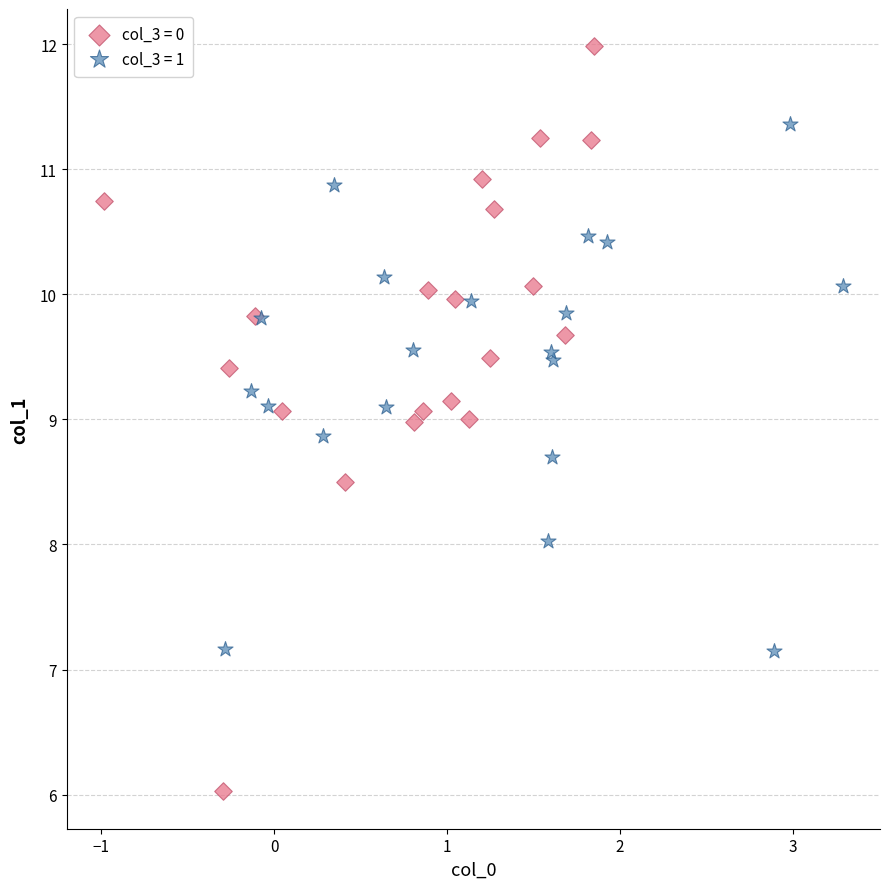

Which series has the largest Y range (max minus min)?

col_3 = 0